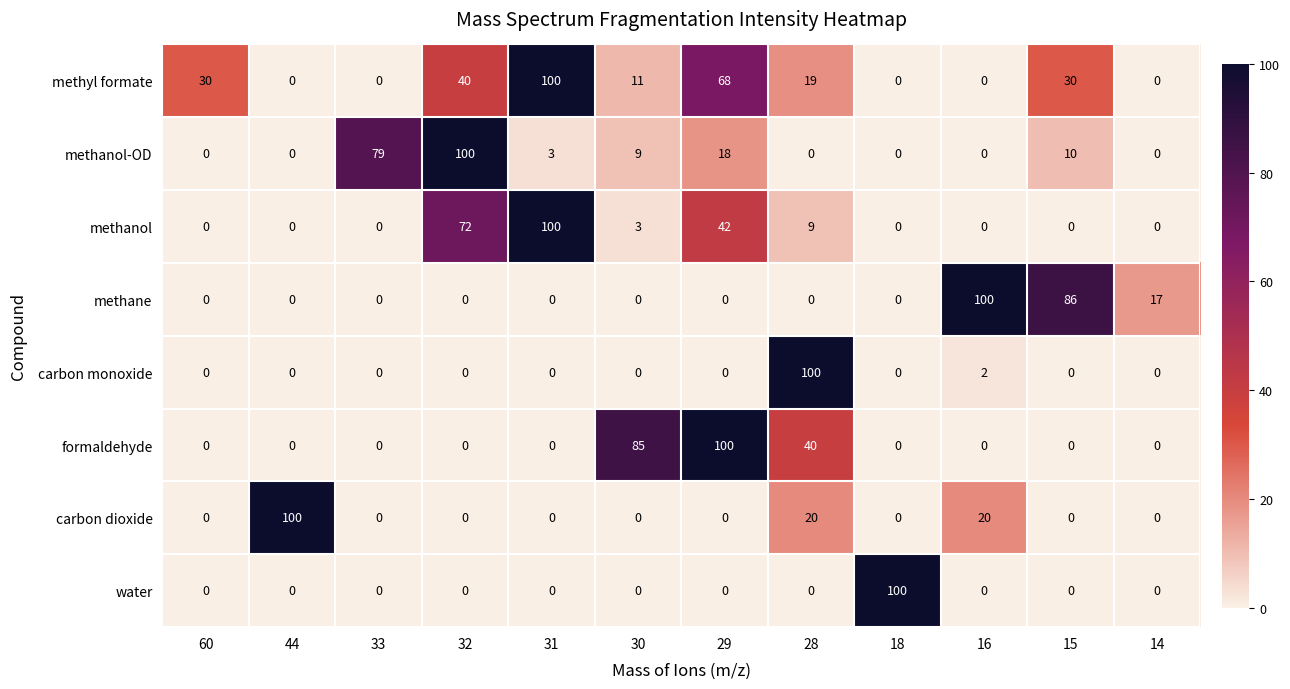

What is the difference between the maximum and minimum values in the water series?

100